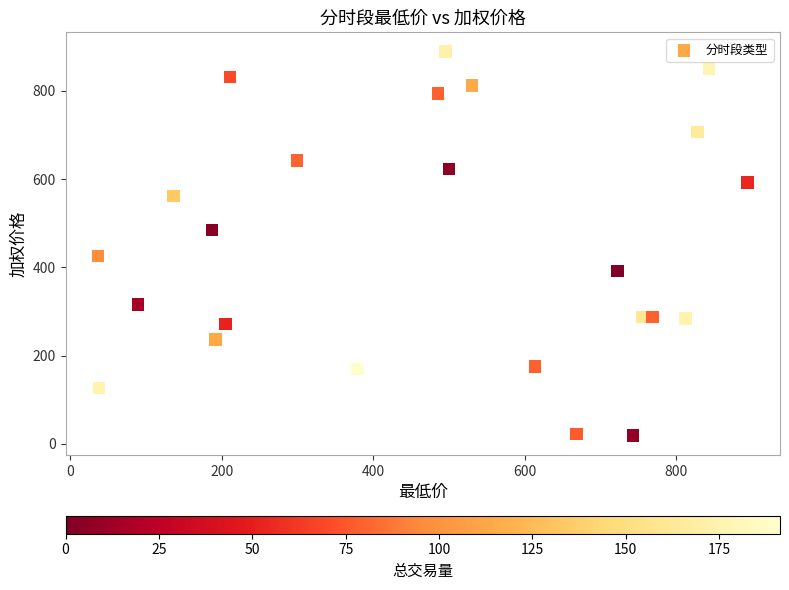

What is the range of Y values (max minus min)?

870.2